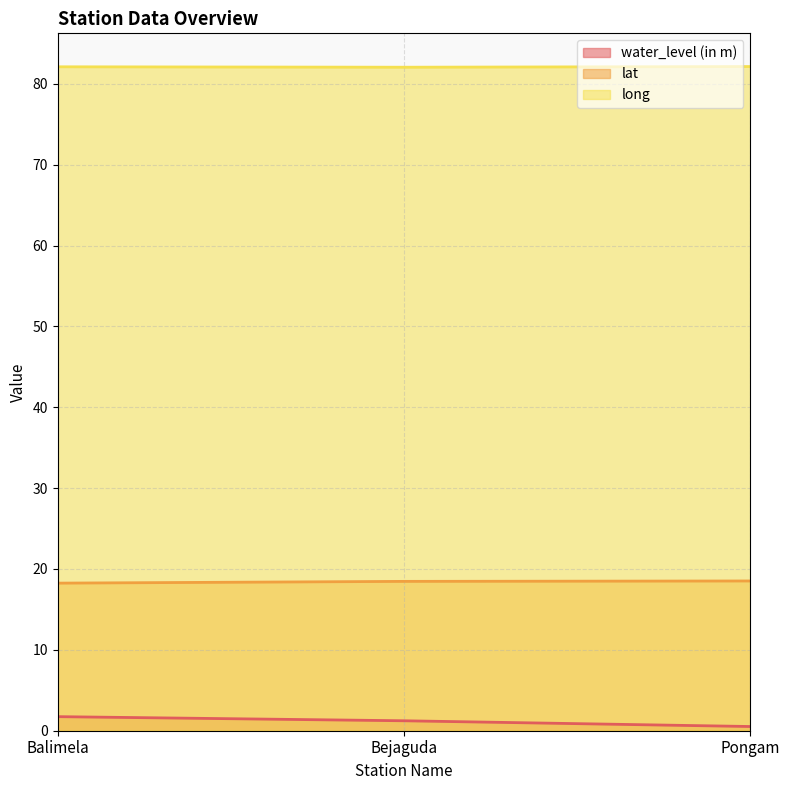

What position from the left is Pongam?

3